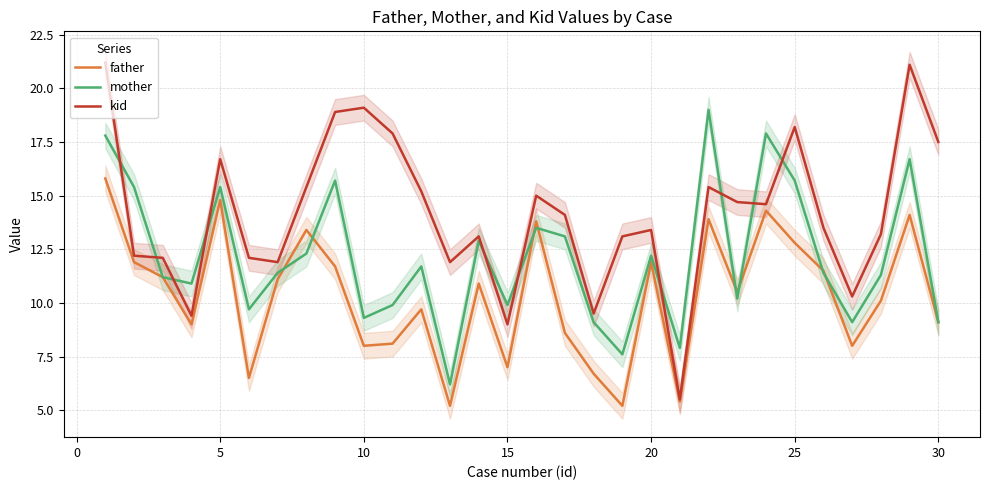

What is the highest value of the father series?

15.8